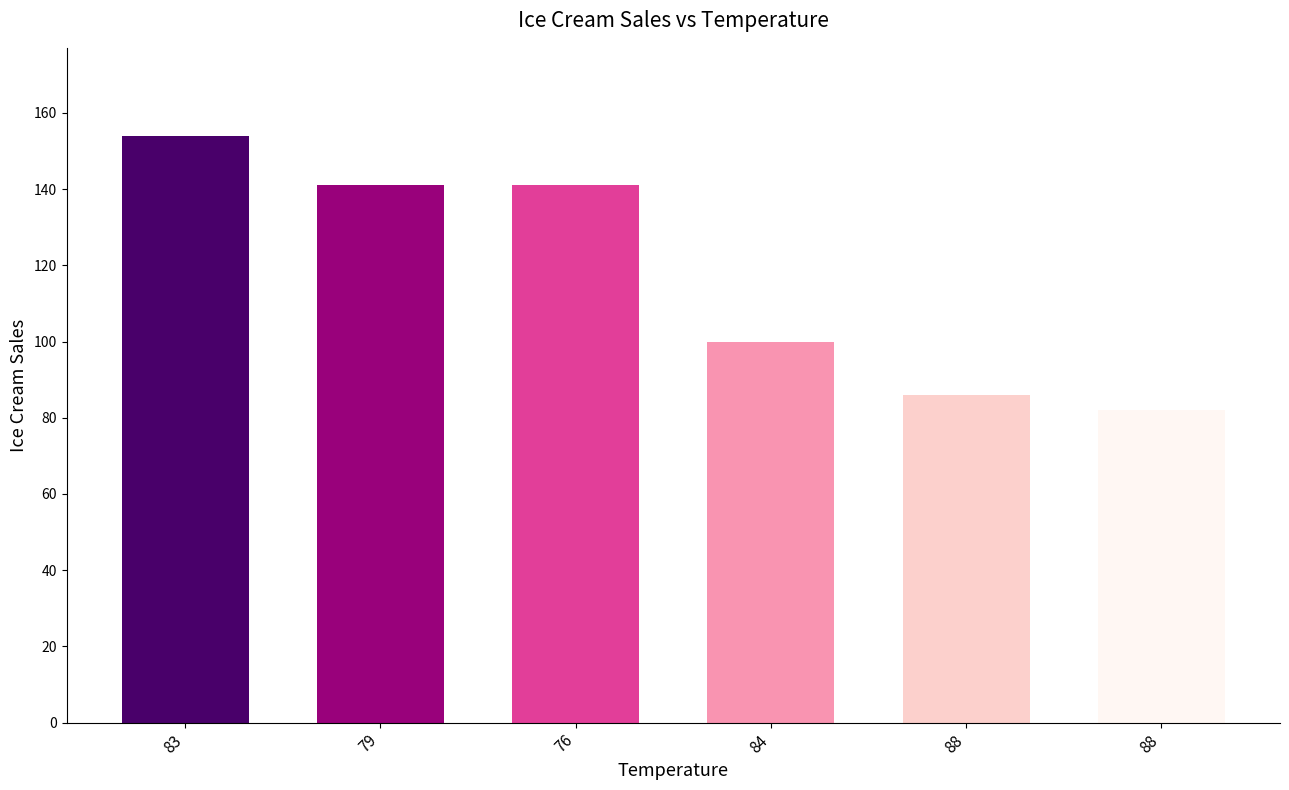

The chart shows a value of 154 at 83. True or false?

True